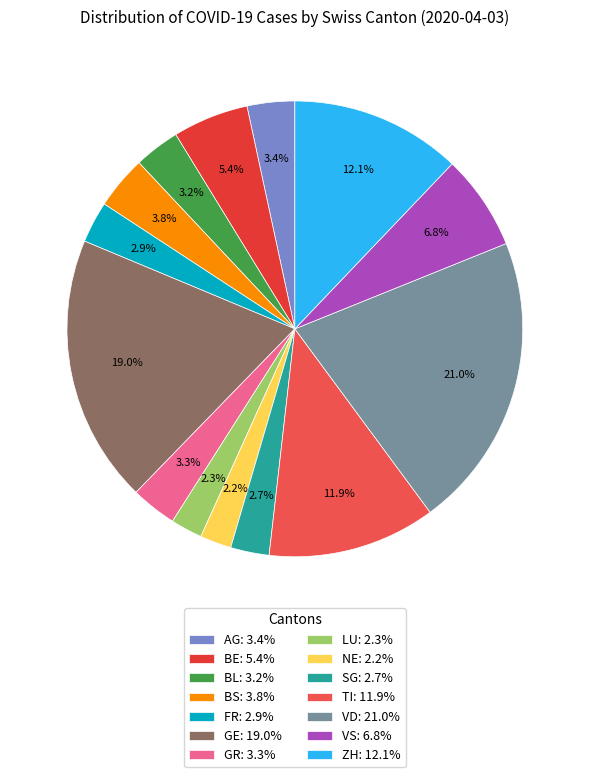

Does any single category account for the majority?

No